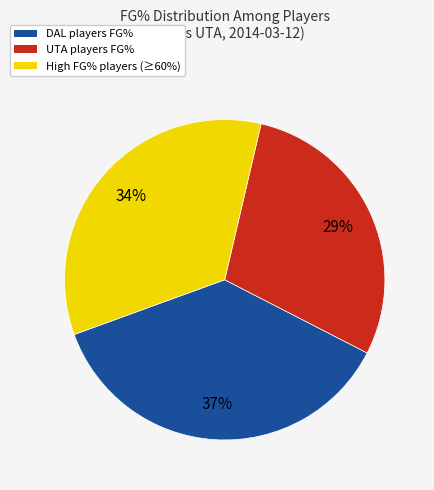

Does any single category account for the majority?

No